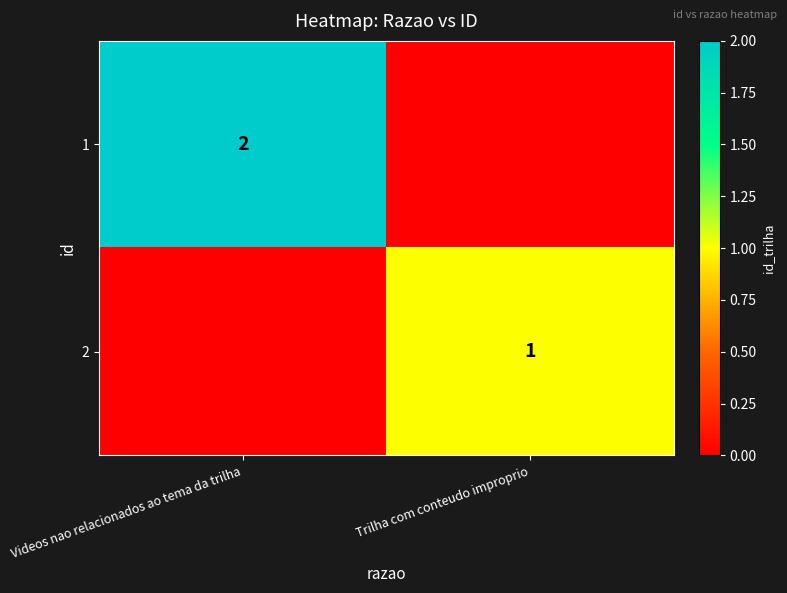

True or false: 1 has a value of 2 at Videos nao relacionados ao tema da trilha.

True